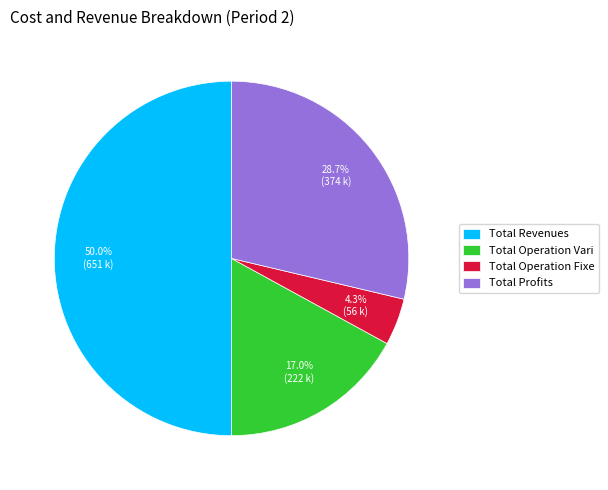

What is the ratio of the value at Total Revenues to the value at Total Profits?

1.7